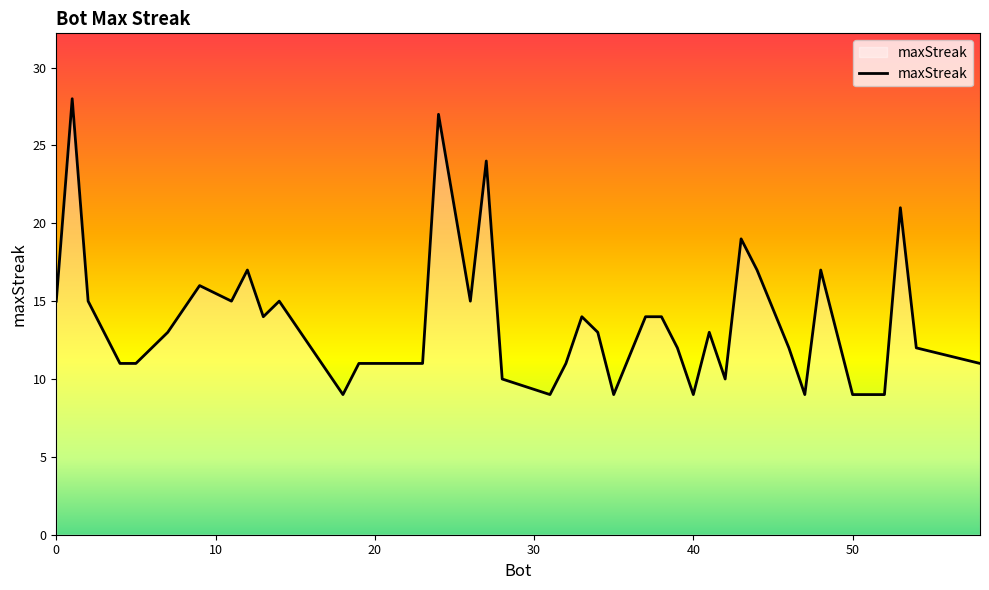

What is the maximum value shown in the chart?

28